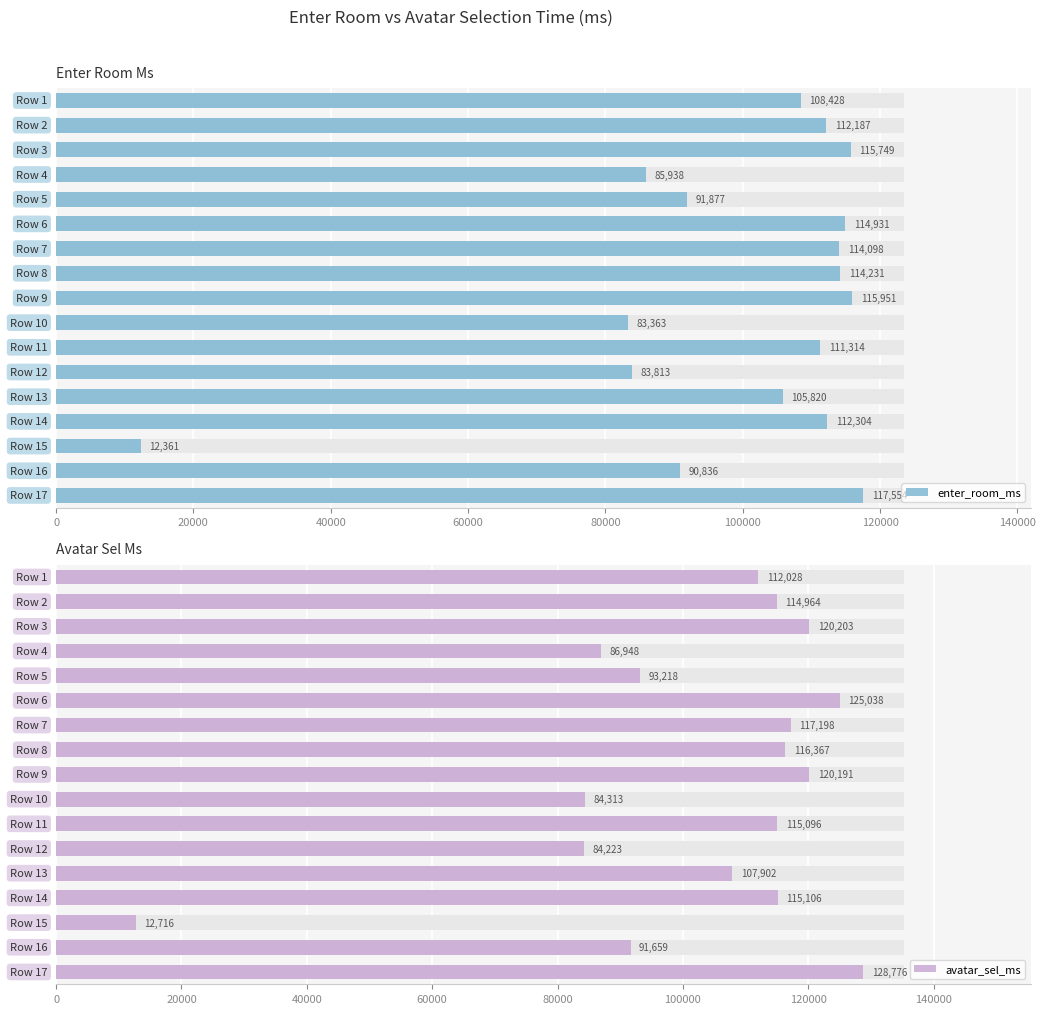

The value of enter_room_ms at 80000 is 91877. True or false?

True